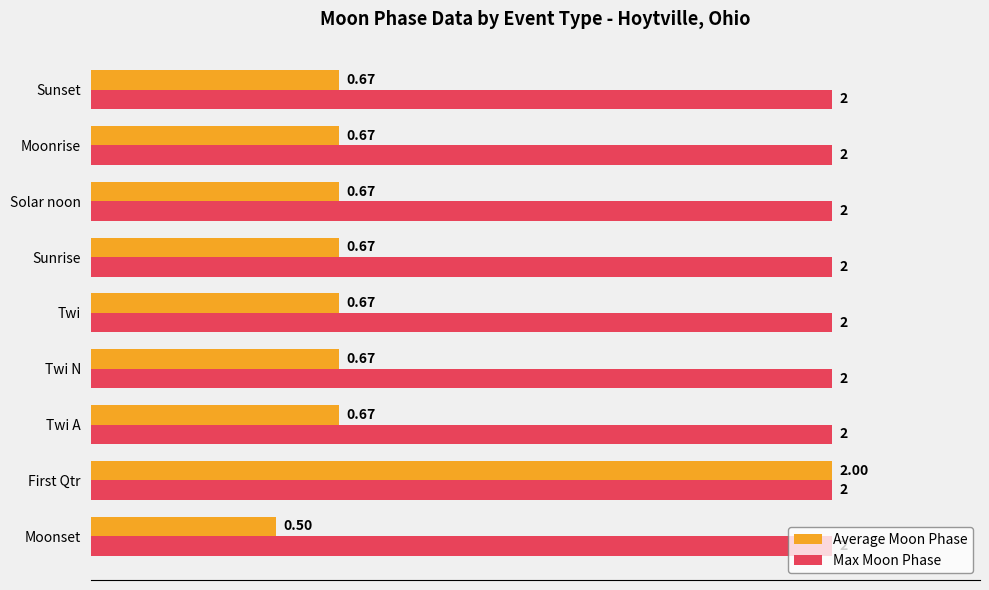

What are all the series names shown in the legend?

Average Moon Phase, Max Moon Phase